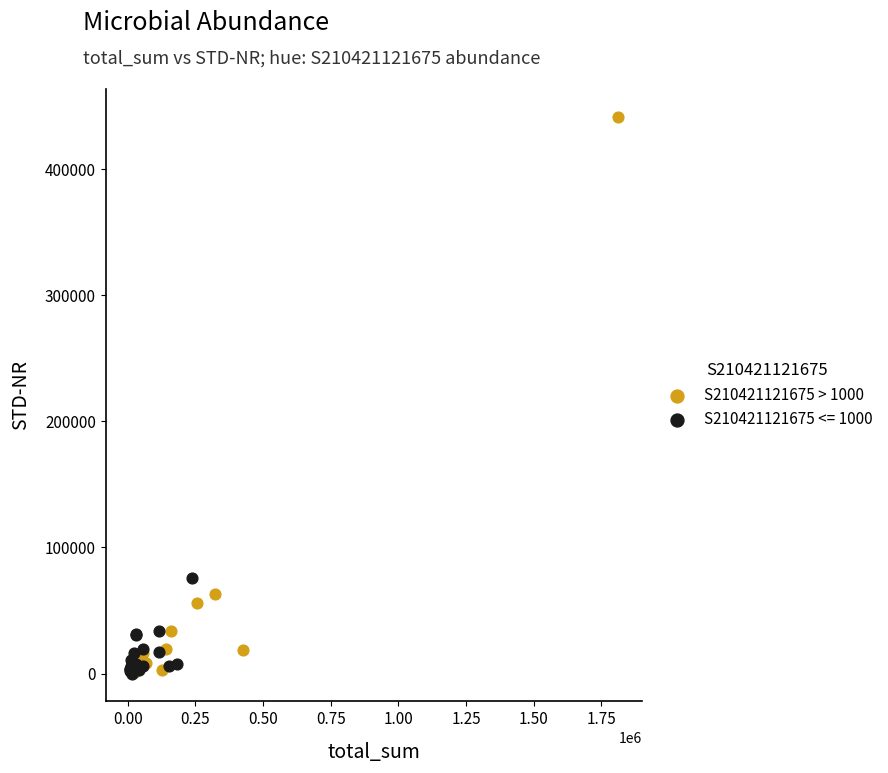

Which series has the largest Y range (max minus min)?

S210421121675 > 1000